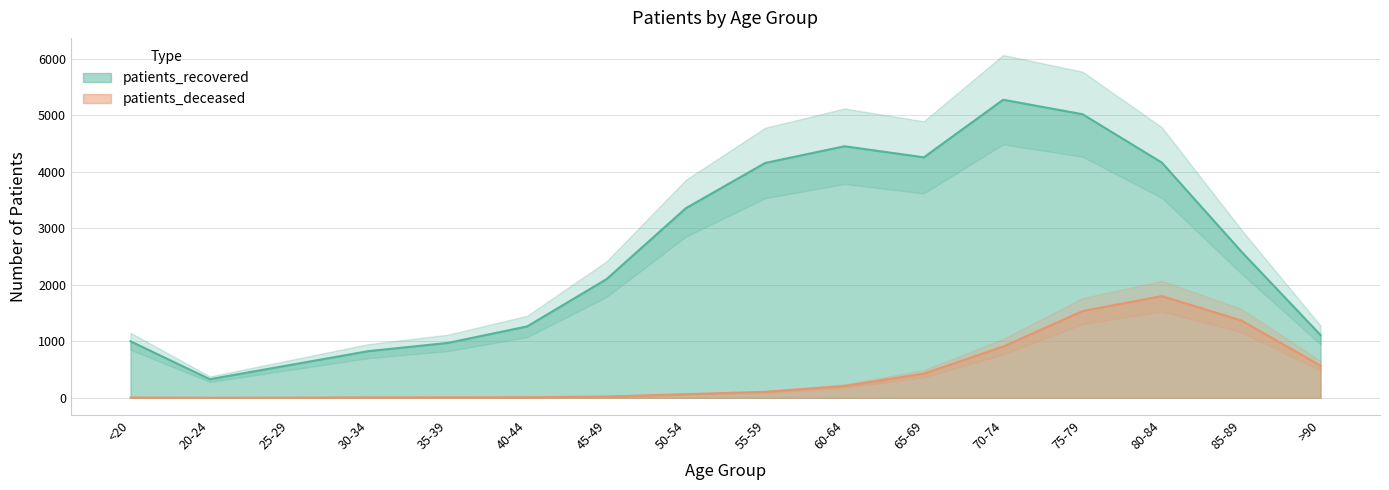

List the series in order of their peak value, lowest first.

patients_deceased, patients_recovered